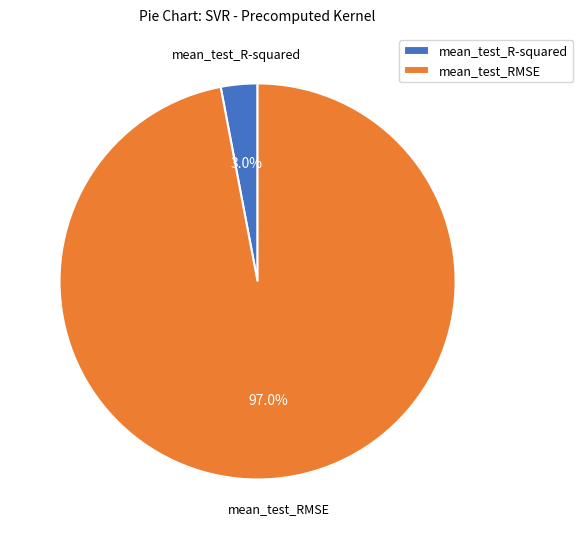

Count the number of slices in the pie.

2